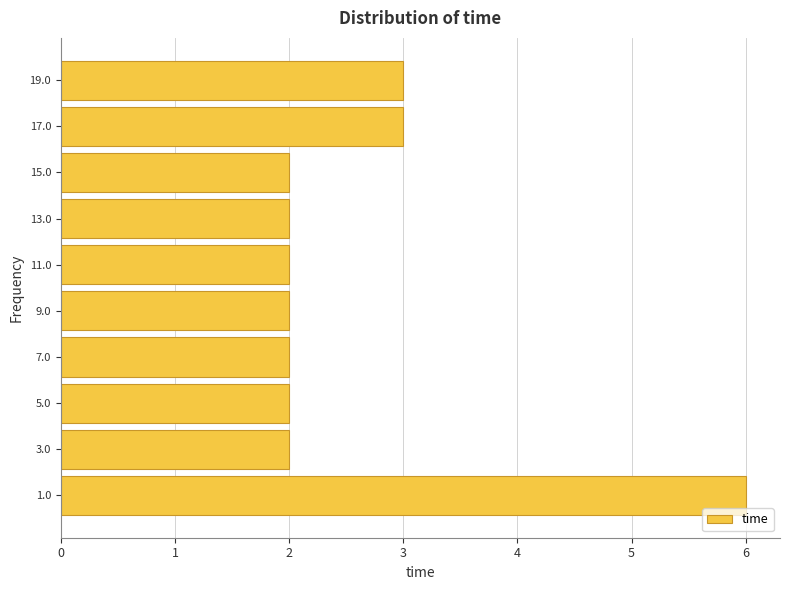

Reading bottom to top, transcribe this chart: for each bar, give the range it covers on the y-axis and its length. Neither the bar edges nor the lengths are printed on the chart, so give them approximately, as read against the axes.

0 to 2: 6
2 to 4: 2
4 to 6: 2
6 to 8: 2
8 to 10: 2
10 to 12: 2
12 to 14: 2
14 to 16: 2
16 to 18: 3
18 to 20: 3